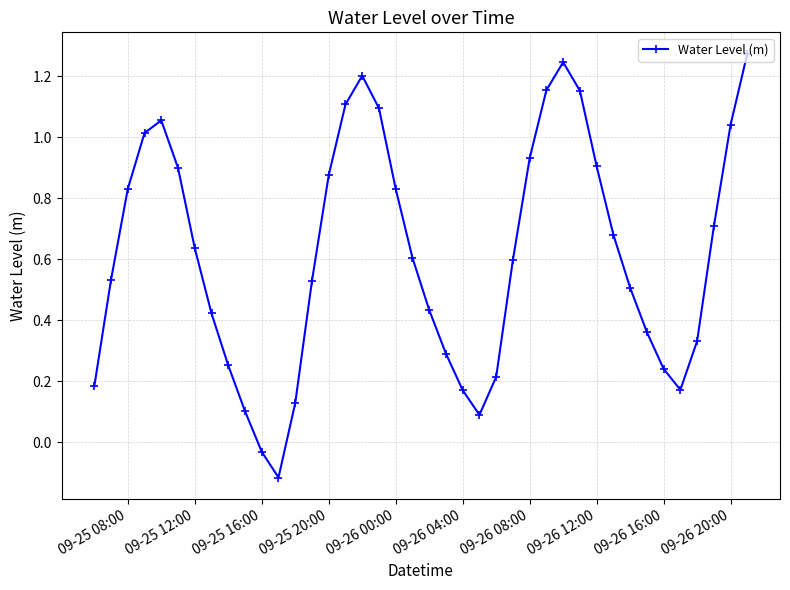

What is the sum of all values?

24.7